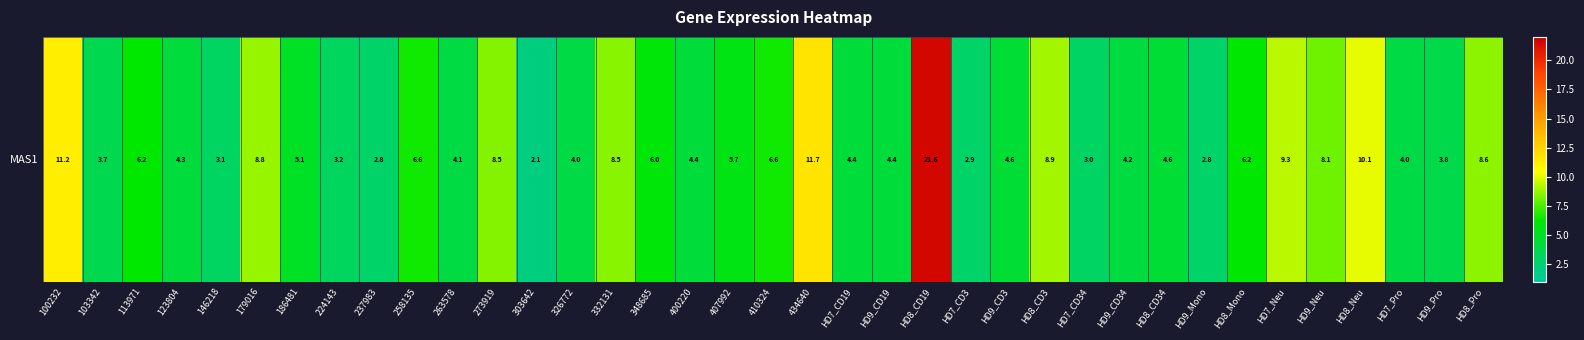

Approximately how many times larger is the value at HD9_CD3 compared to HD8_Pro?

0.5